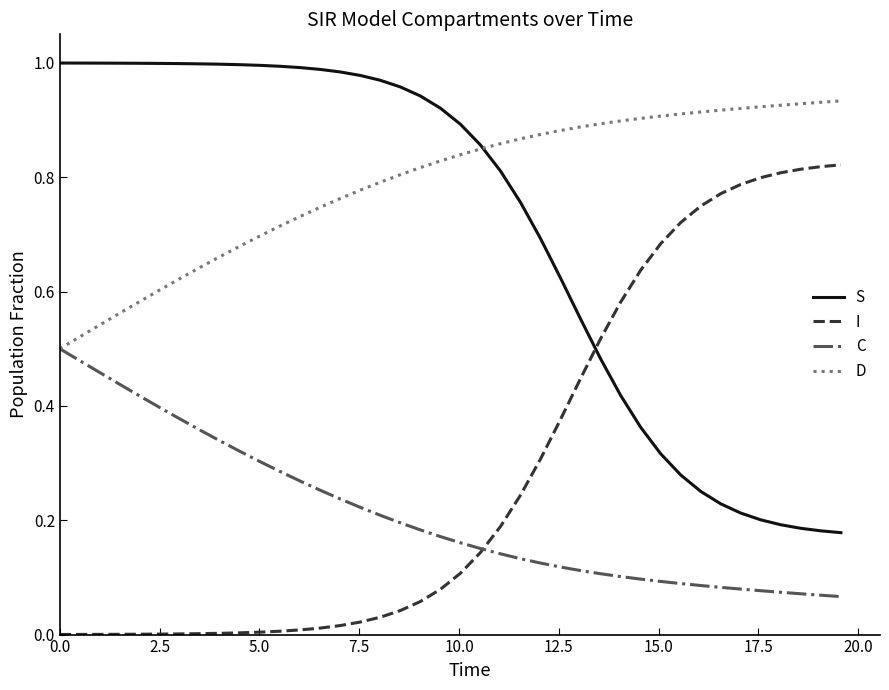

List the series in order of their peak value, lowest first.

C, I, D, S